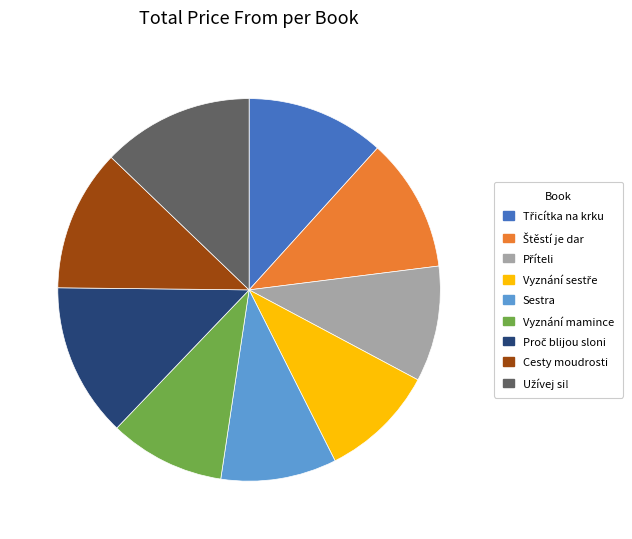

Is there any slice that represents more than half of the pie?

No